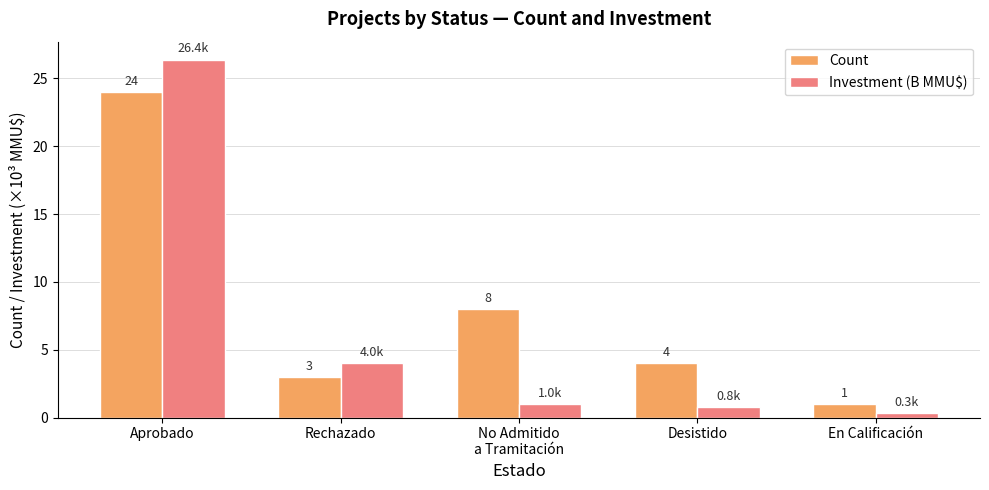

At which category is the sum across all series the highest?

Aprobado